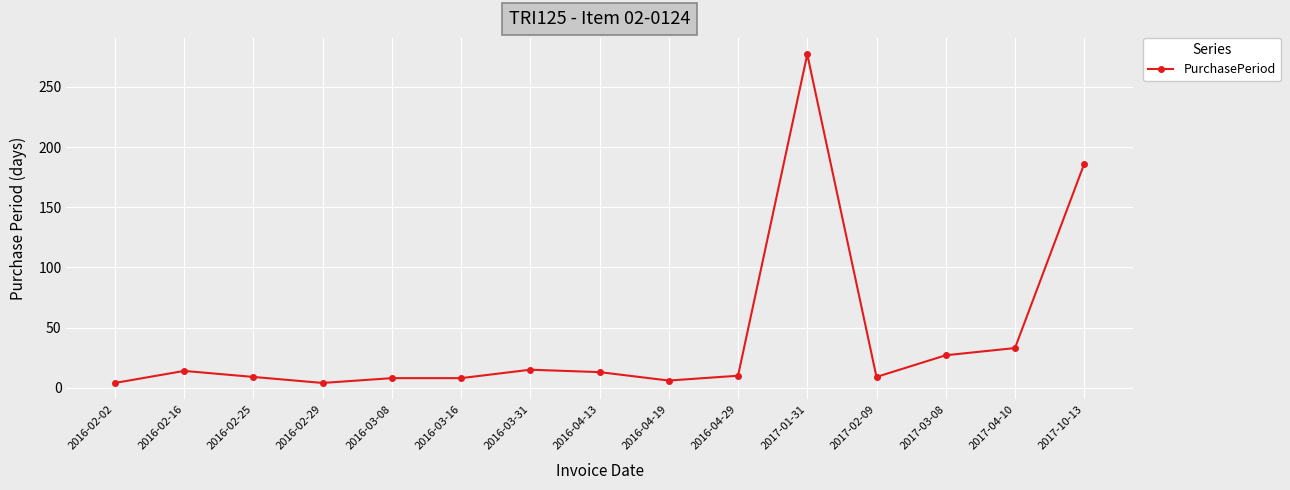

What is the difference between the maximum and minimum values?

273